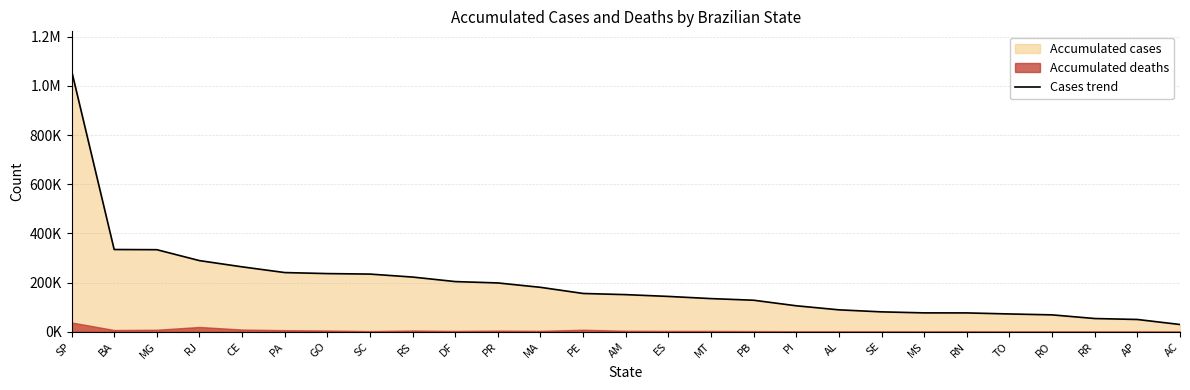

What is the maximum value shown in the chart?

1062634